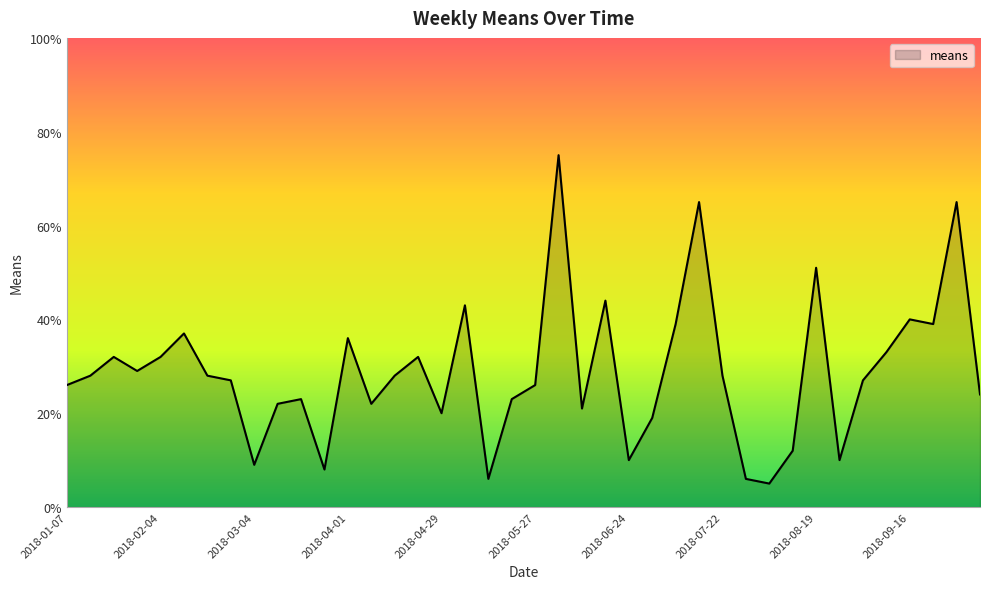

What is the difference between the maximum and minimum values?

70